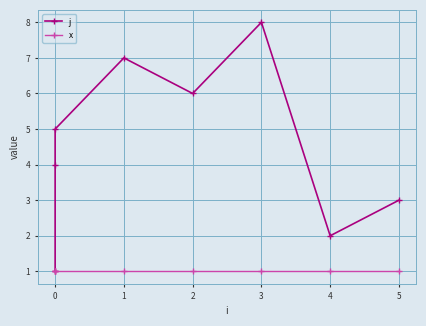

What is the lowest value of the j series?

1